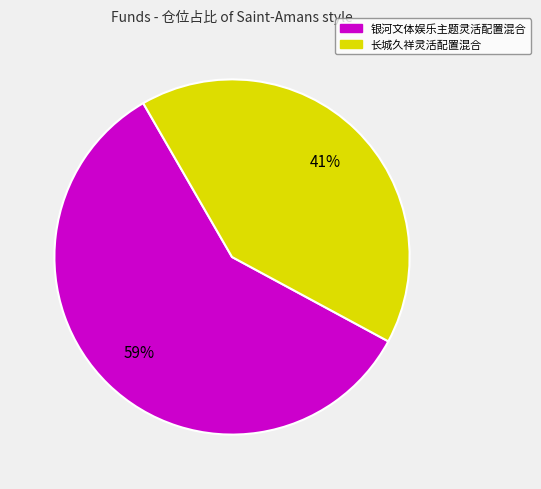

What is the largest slice in the pie chart?

银河文体娱乐主题灵活配置混合